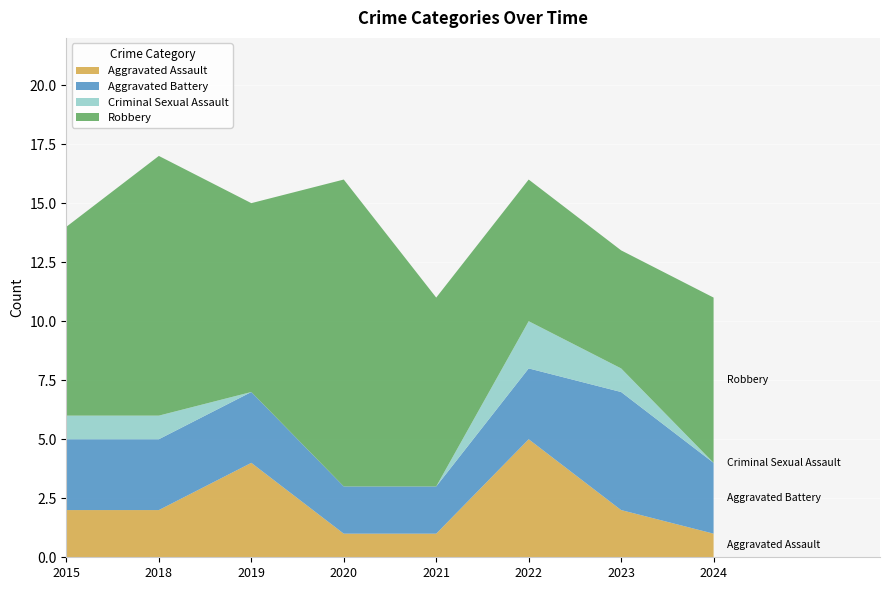

Reading left to right, transcribe all the data shown in this chart.

Aggravated Assault: 2	2	4	1	1	5	2	1
Aggravated Battery: 3	3	3	2	2	3	5	3
Criminal Sexual Assault: 1	1	0	0	0	2	1	0
Robbery: 8	11	8	13	8	6	5	7
Total: 14	17	15	16	11	16	13	11